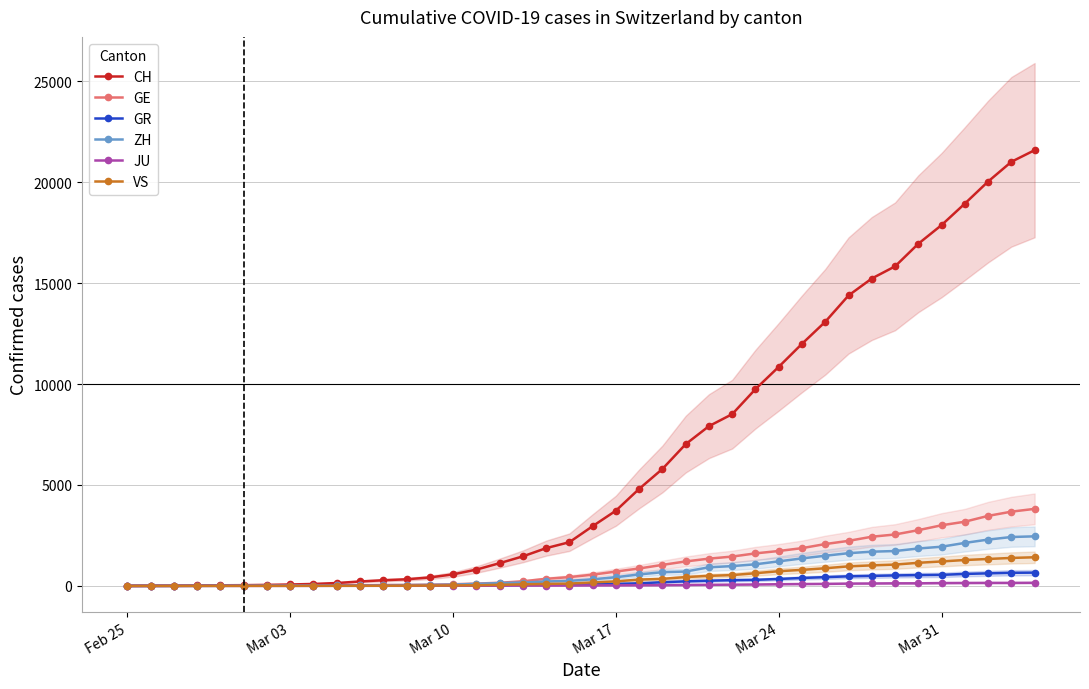

Which series ends up on top after the final intersection of ZH and GE?

GE